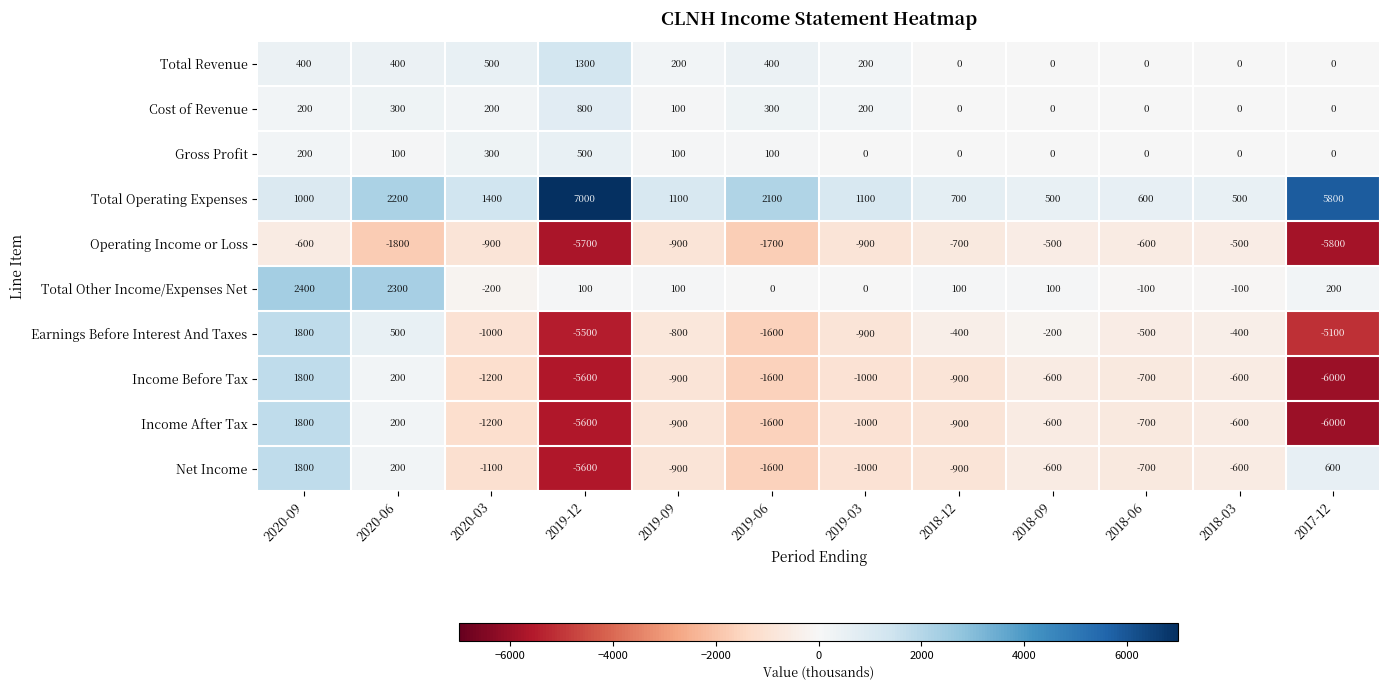

Where does the Gross Profit series first go above 100?

2020-09